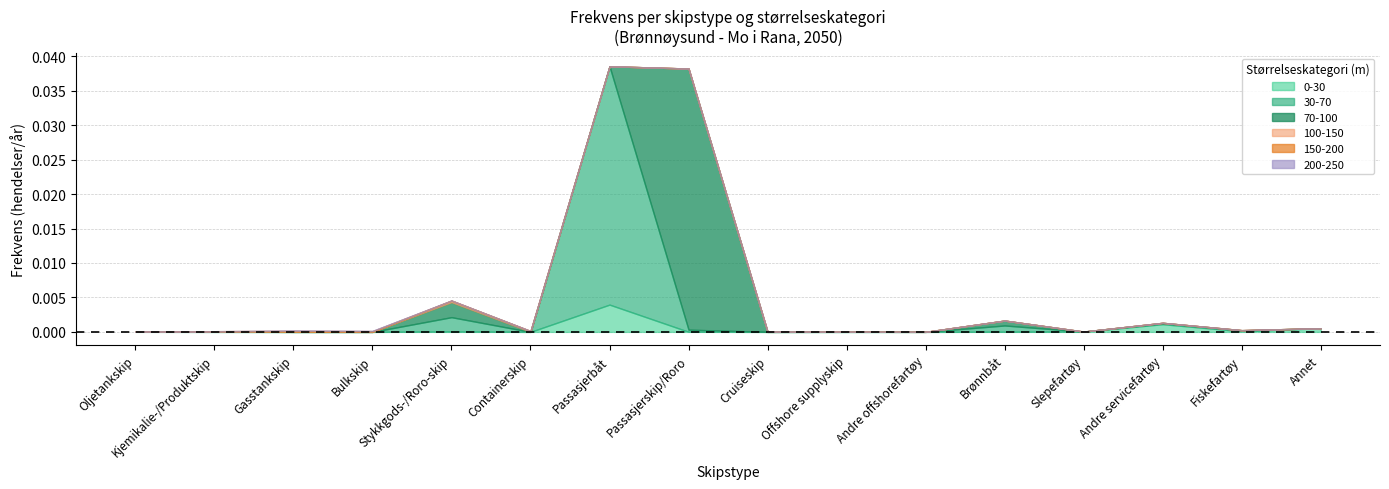

Does the chart have visible grid lines?

Yes